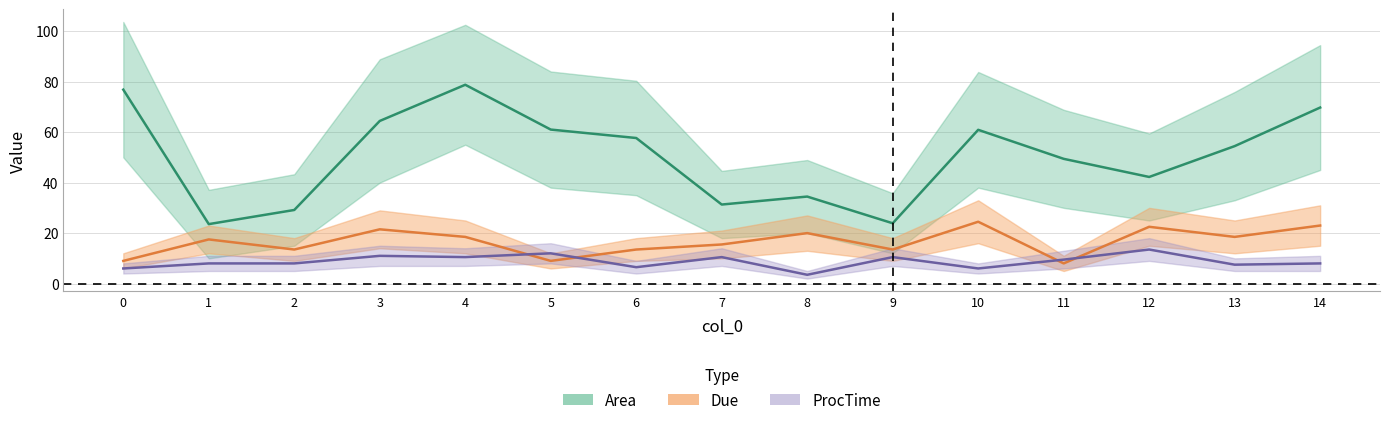

True or false: Area_upper and Due_upper cross at least once.

False